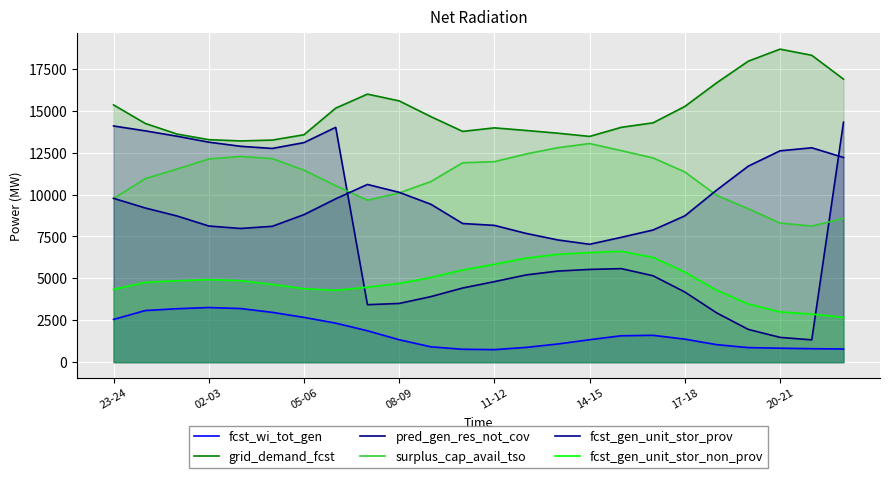

Count the number of categories in the chart.

24